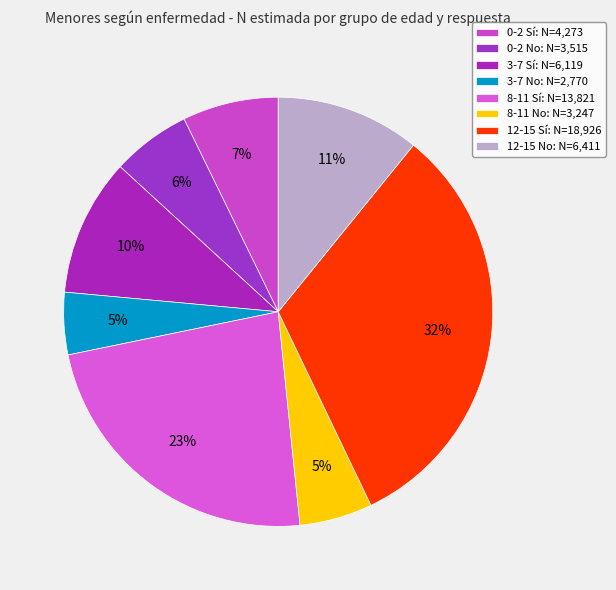

True or false: 8-11 No accounts for 5% of the total.

True